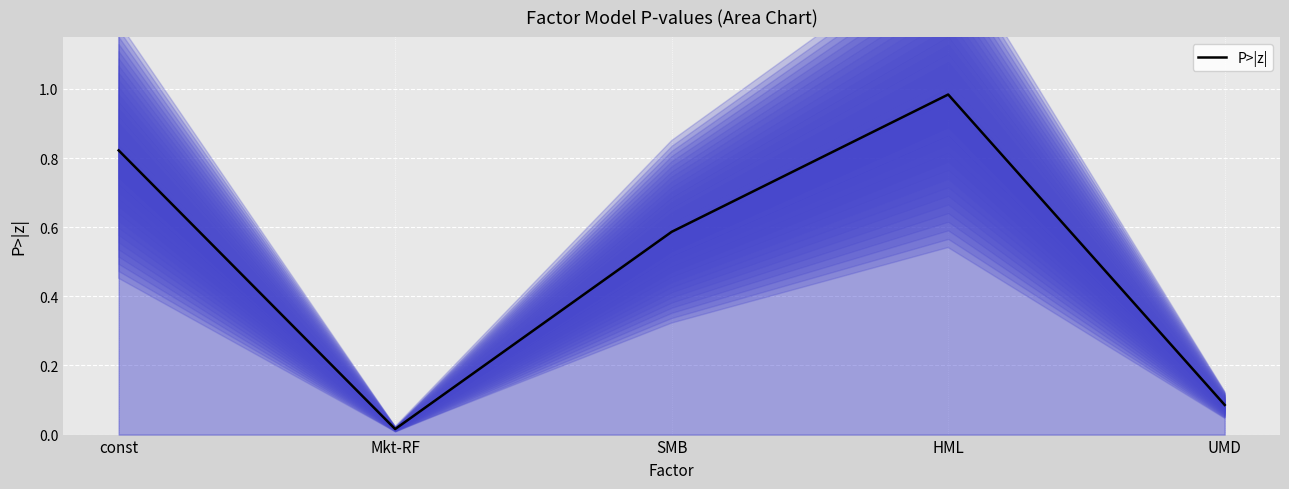

True or false: the data has more than 2 interior local peaks.

False